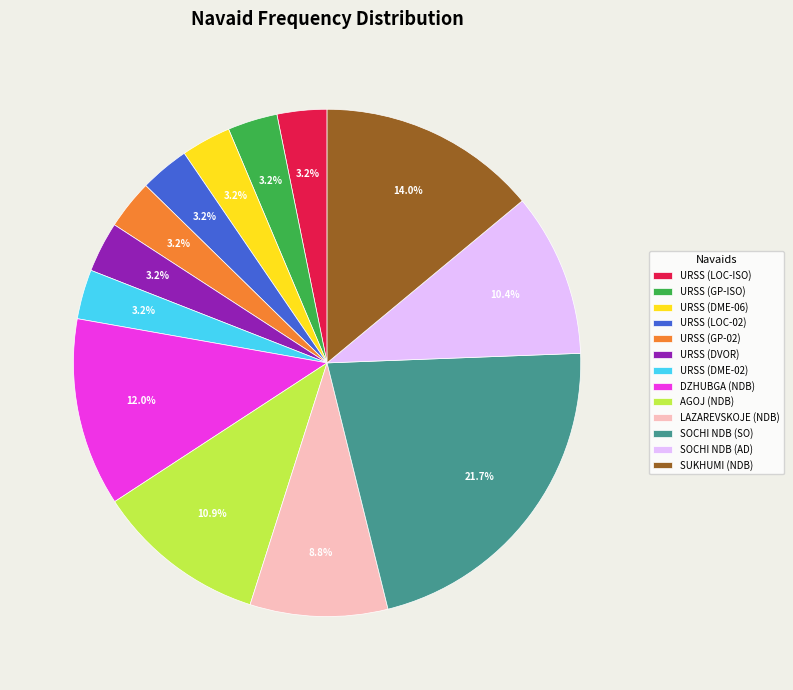

What percentage is NOT represented by URSS (DME-06)?

96.8%